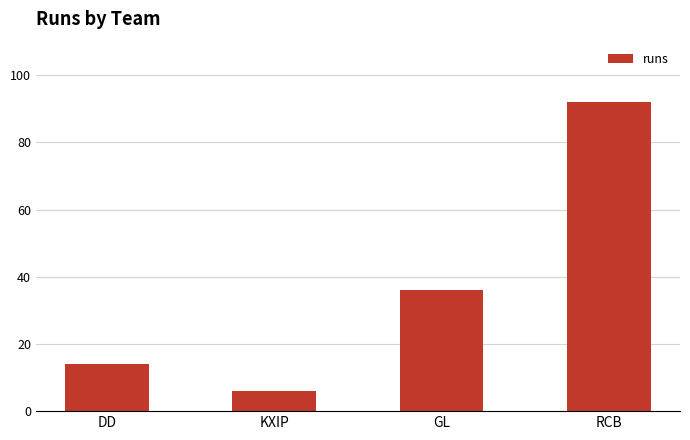

The value at GL is 57. True or false?

False